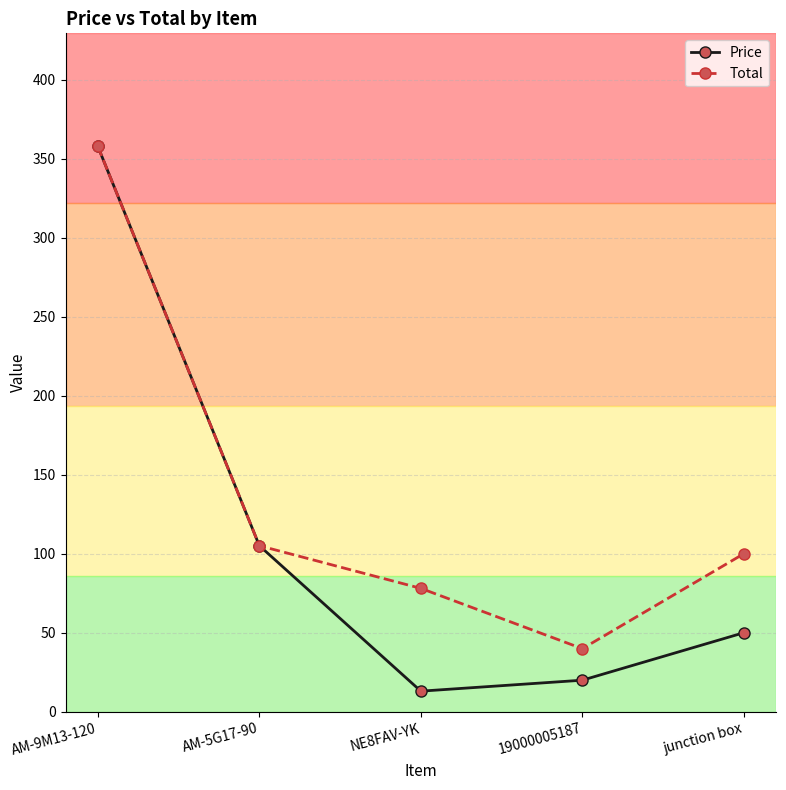

Rank the series by their average value, from lowest to highest.

Price, Total